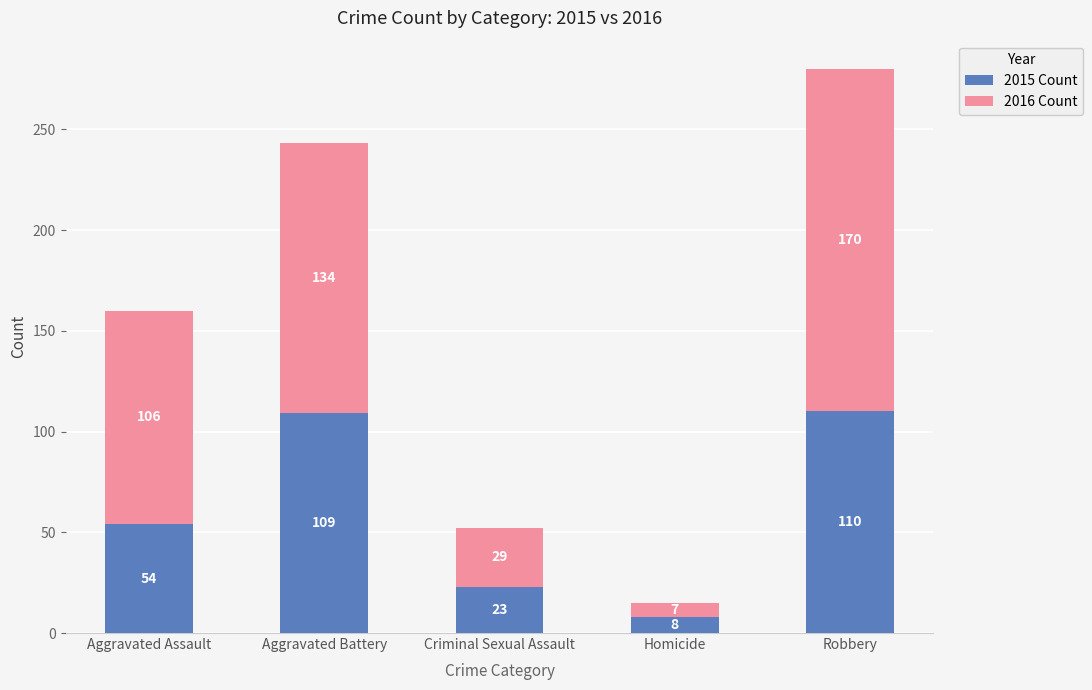

The value of 2015 Count at Robbery is 110. True or false?

True